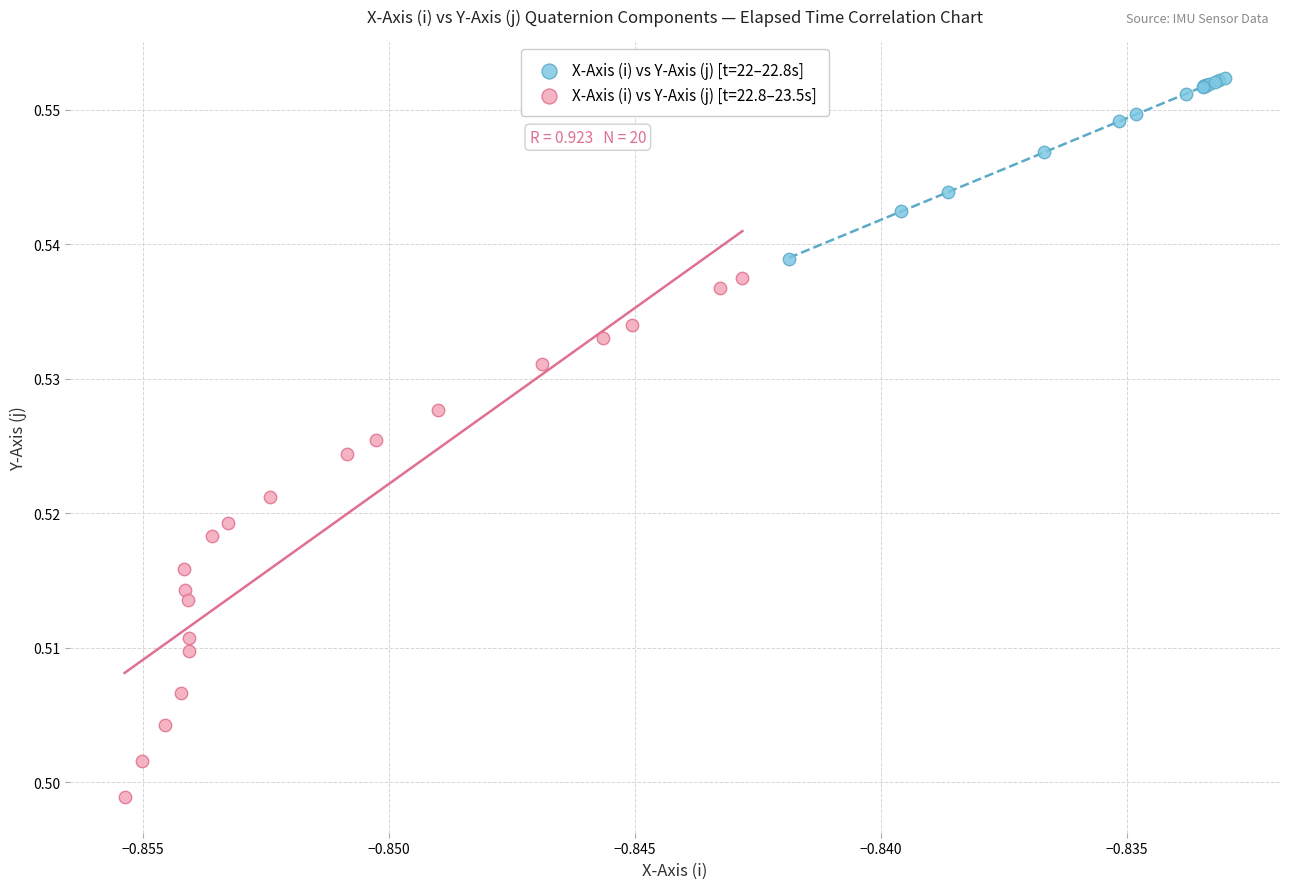

Which series reaches the maximum Y coordinate?

X-Axis (i) vs Y-Axis (j) [t=22–22.8s]